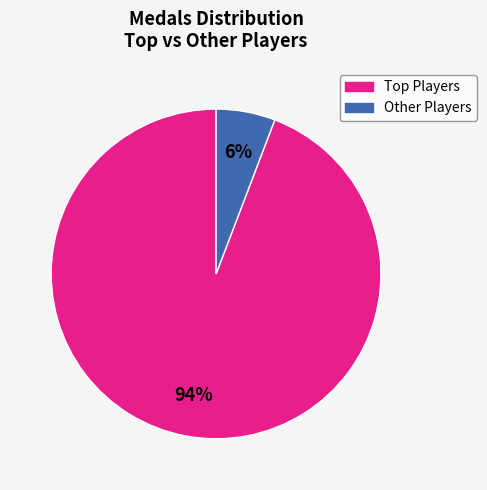

To the nearest percent, what percentage of the pie is Other Players?

6%